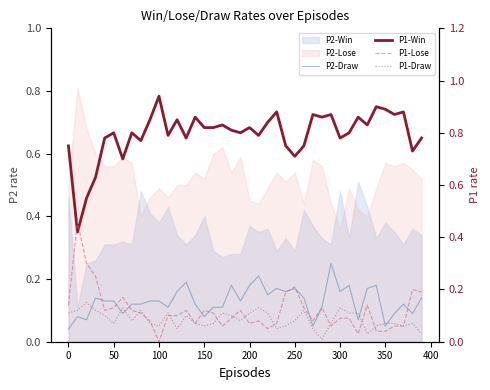

How many intersections are there between P1-Win and P1-Lose?

2